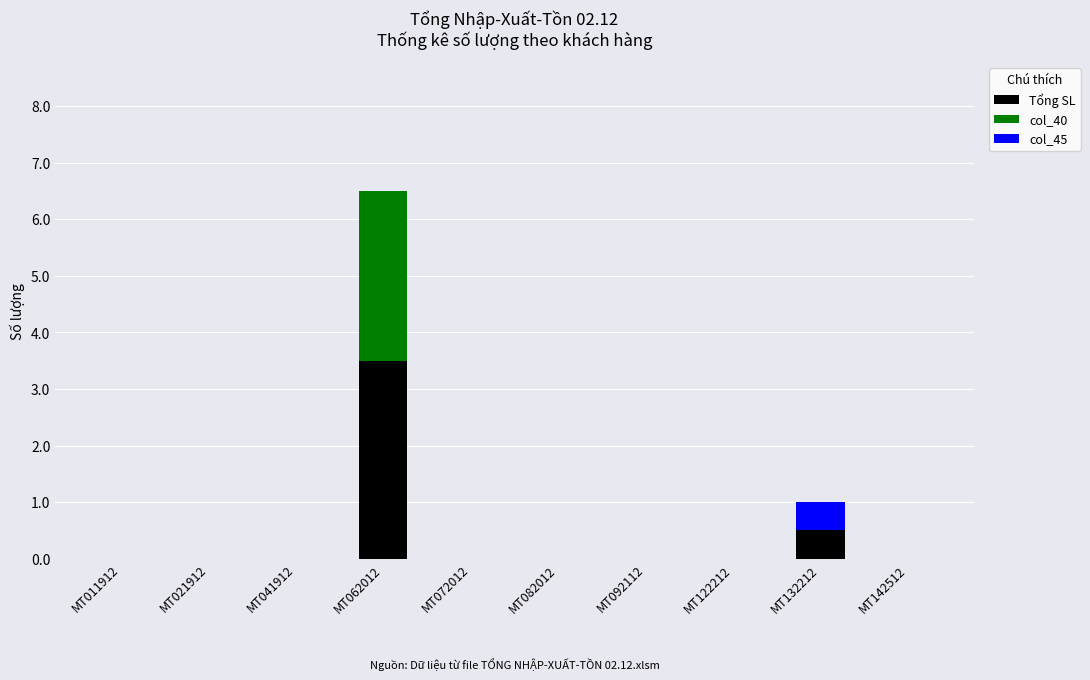

At which label does Tổng SL reach its peak?

MT062012